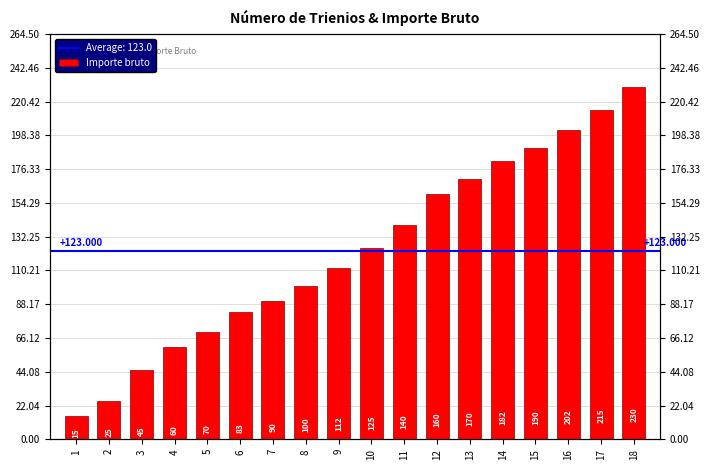

Read the value at 10, to the nearest 10.

120